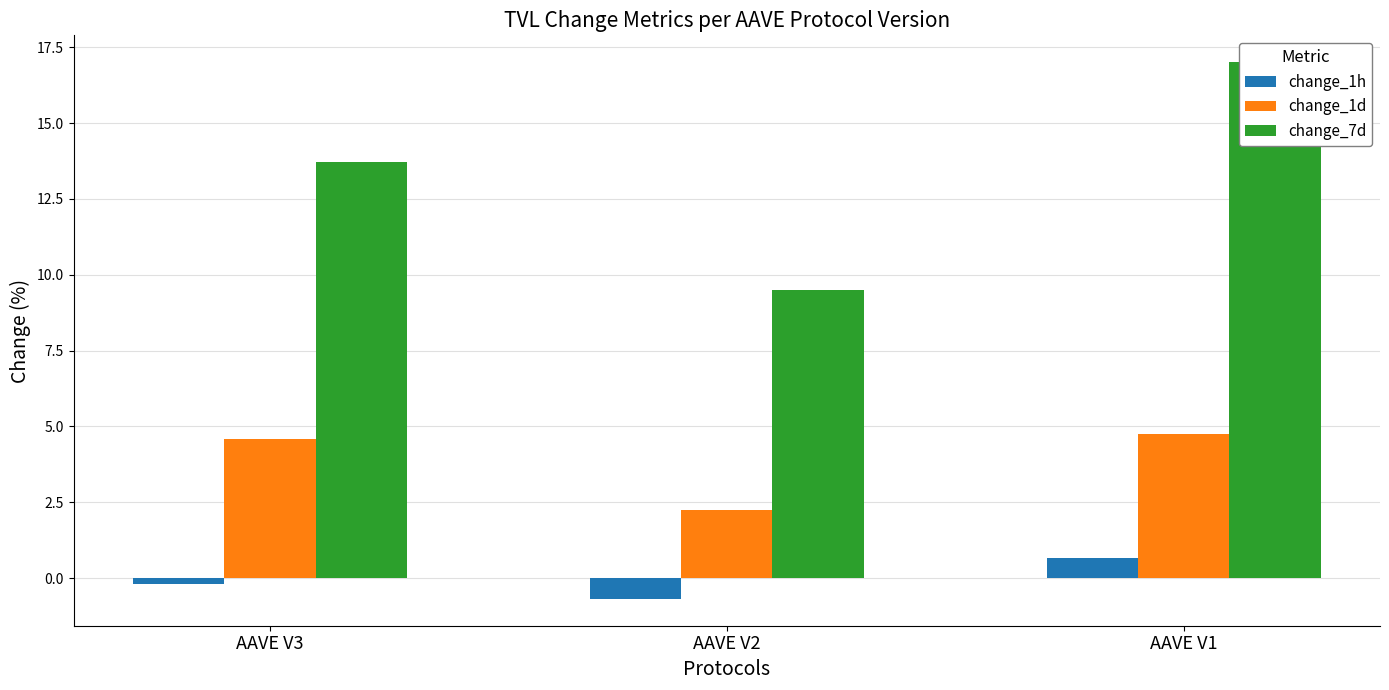

List the labels in order of change_1d value, largest first.

AAVE V1, AAVE V3, AAVE V2